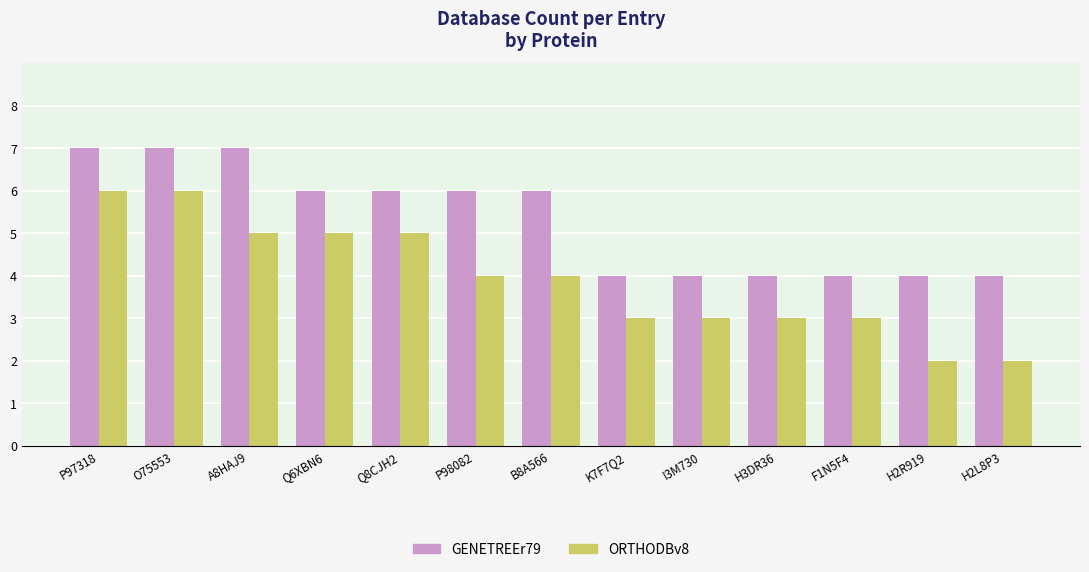

What is the maximum value for GENETREEr79?

7